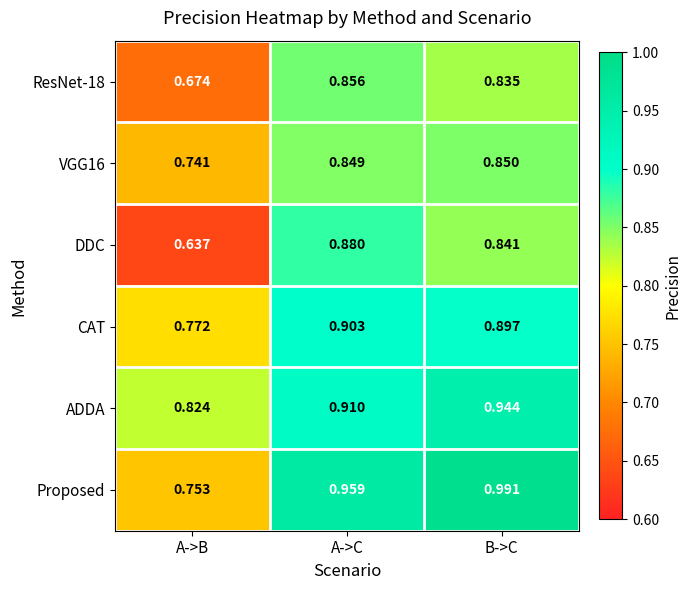

Between A->C and B->C, which series saw the biggest shift?

DDC